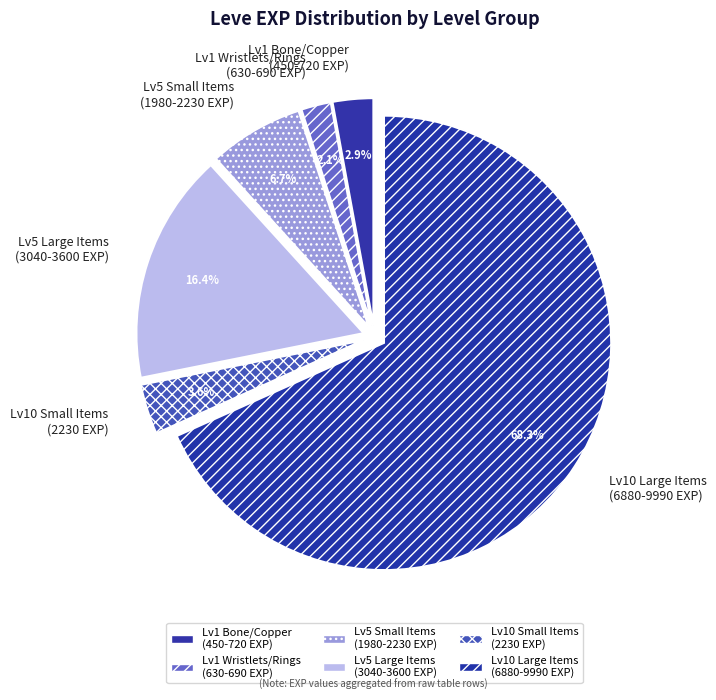

Which has a higher value, Lv10 Small Items (2230 EXP) or Lv10 Large Items (6880-9990 EXP)?

Lv10 Large Items (6880-9990 EXP)